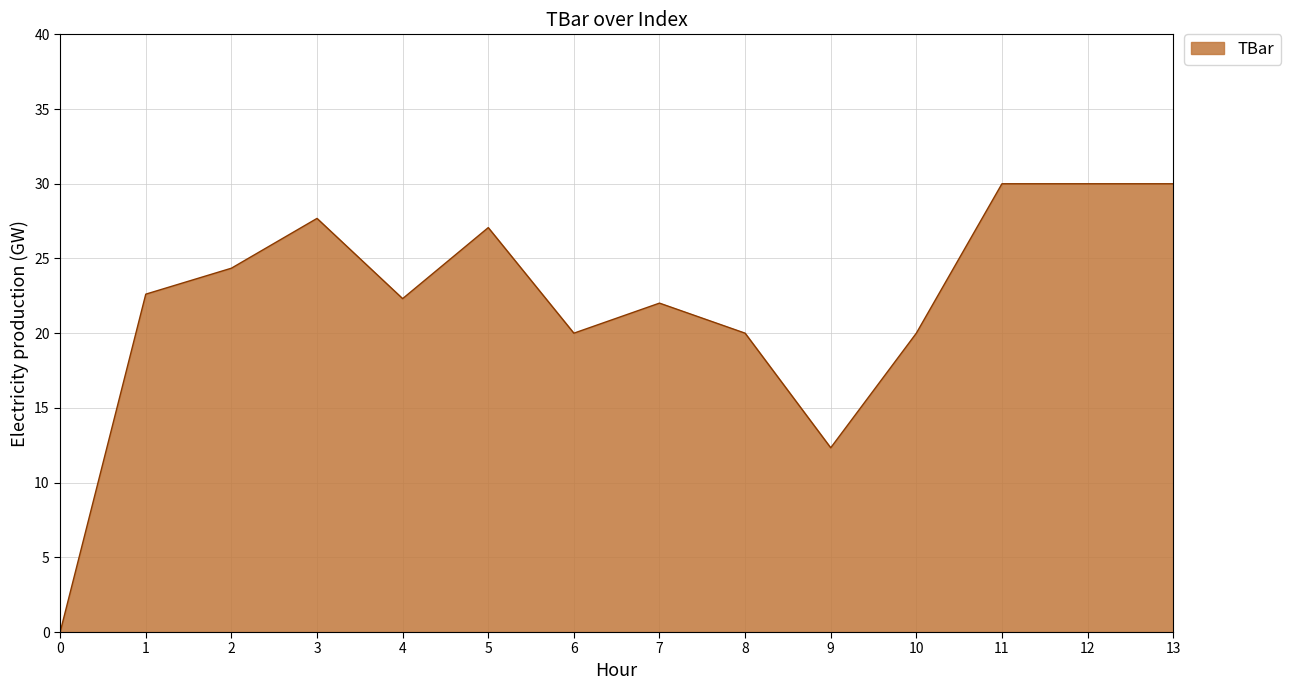

At which label does the data first exceed 22?

1